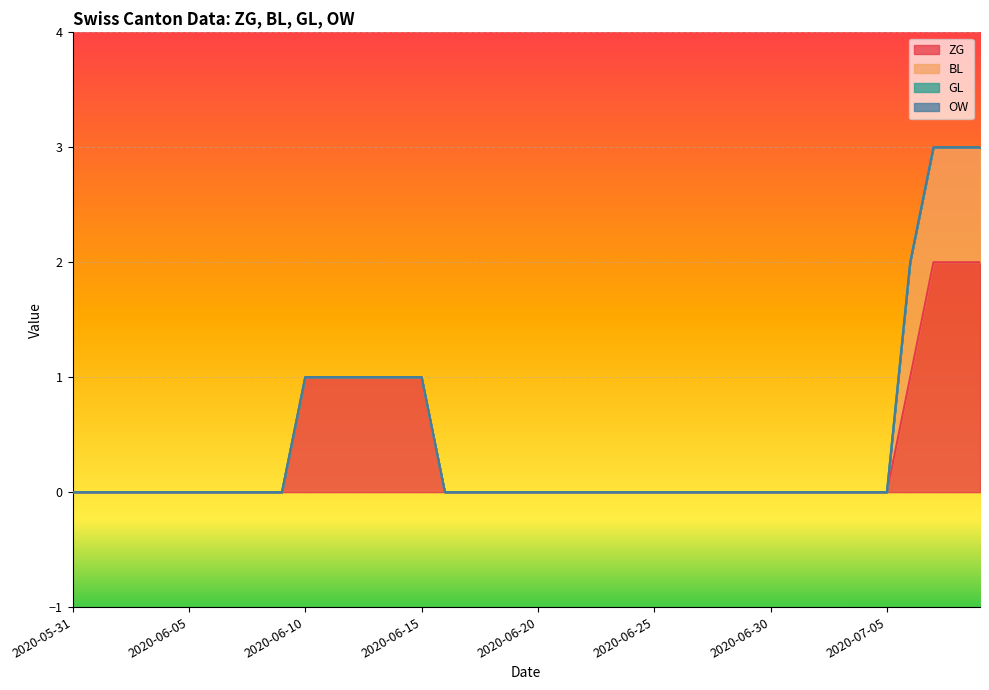

What is the maximum value shown in the chart?

2